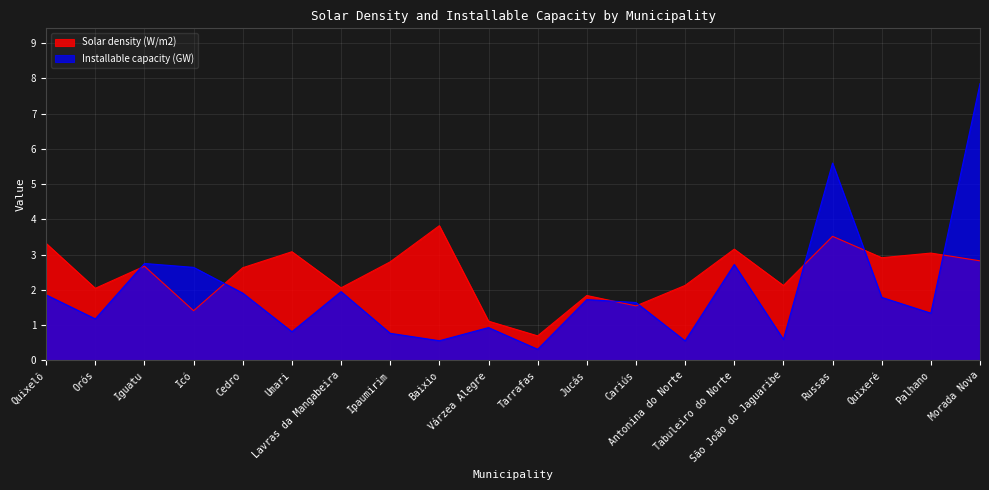

Which series has the widest spread of values?

Installable capacity (GW)